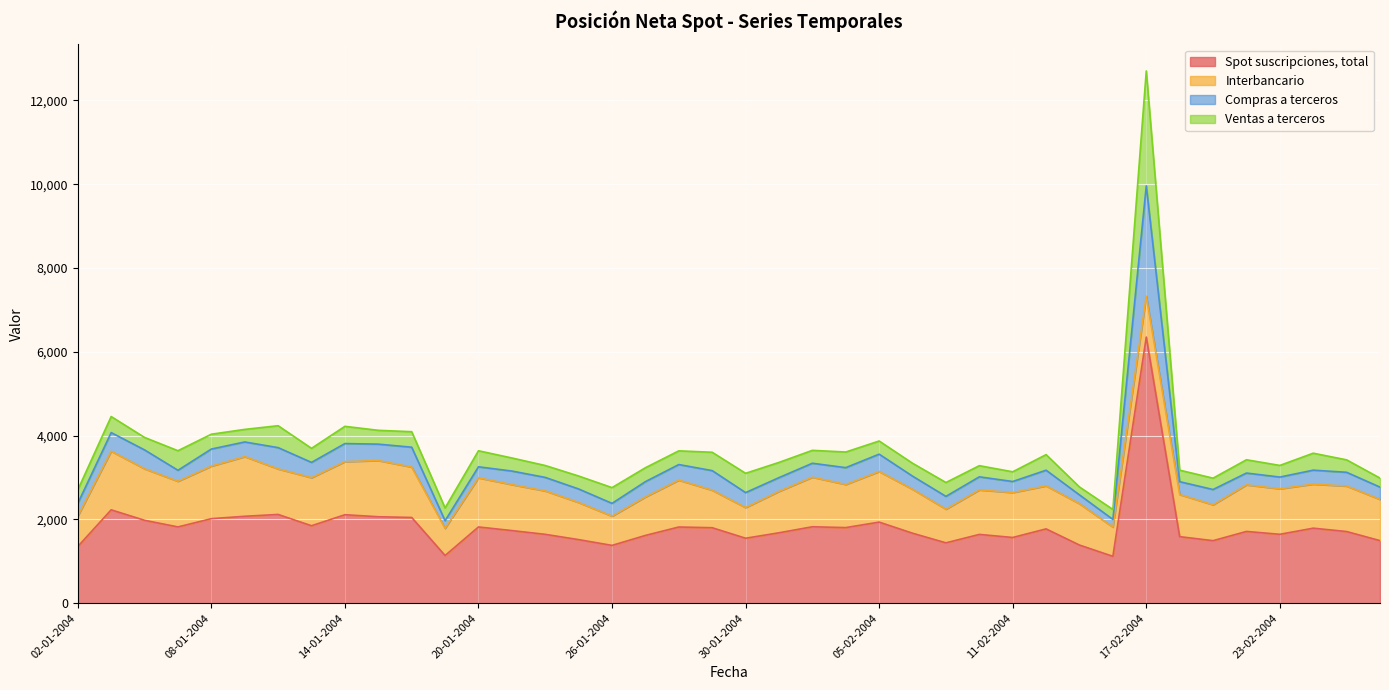

What is the difference between the maximum and minimum values in the Spot suscripciones, total series?

5234